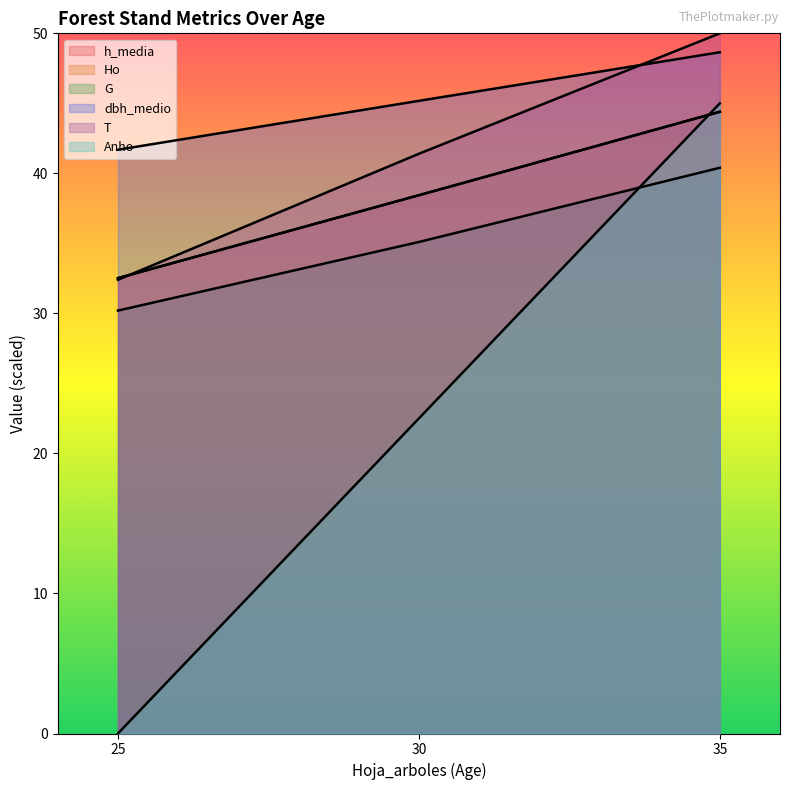

Does the chart display data point markers on the line(s)?

No